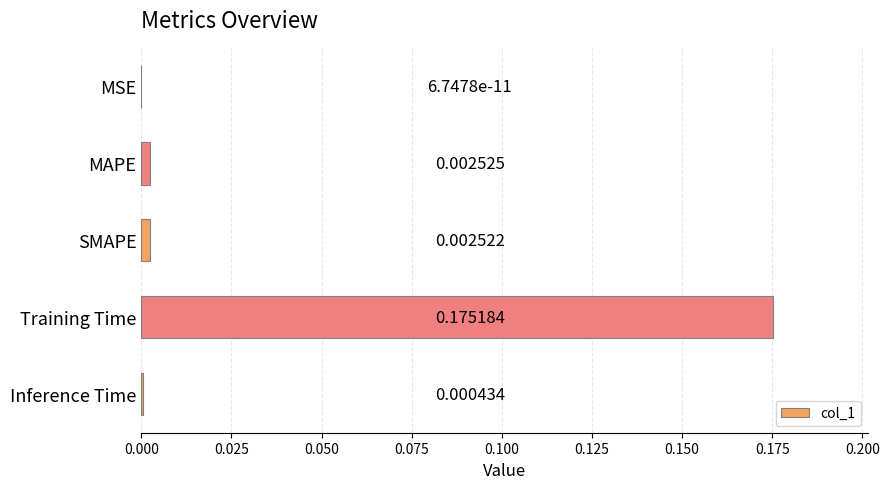

Are the bars grouped side by side (vs. stacked)?

No